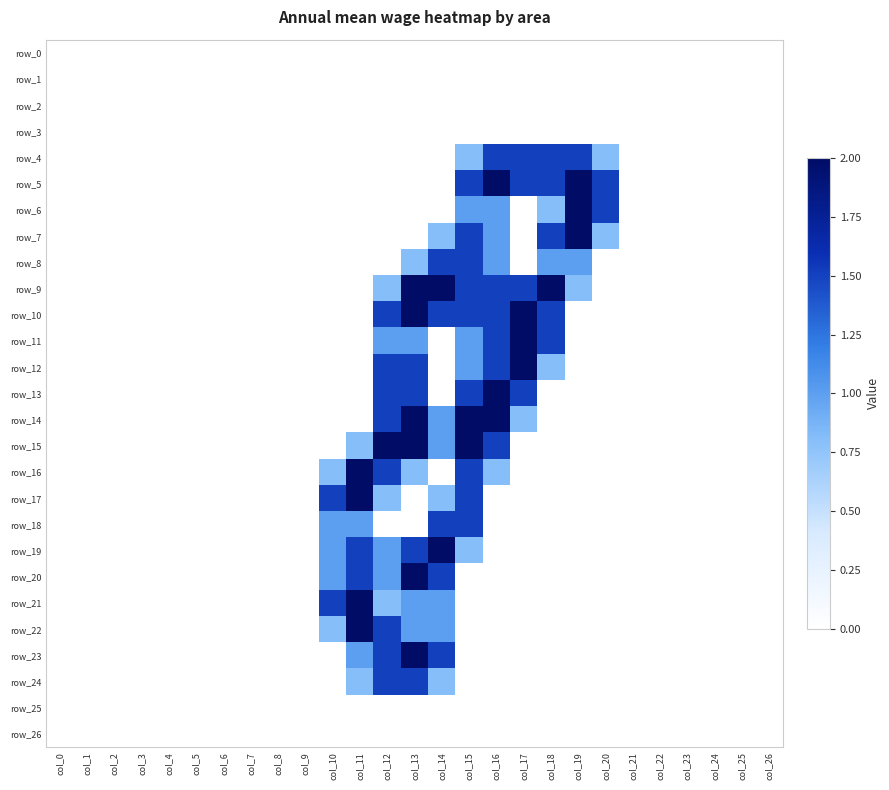

True or false: row_11 has a value of -1.2 at col_3.

False